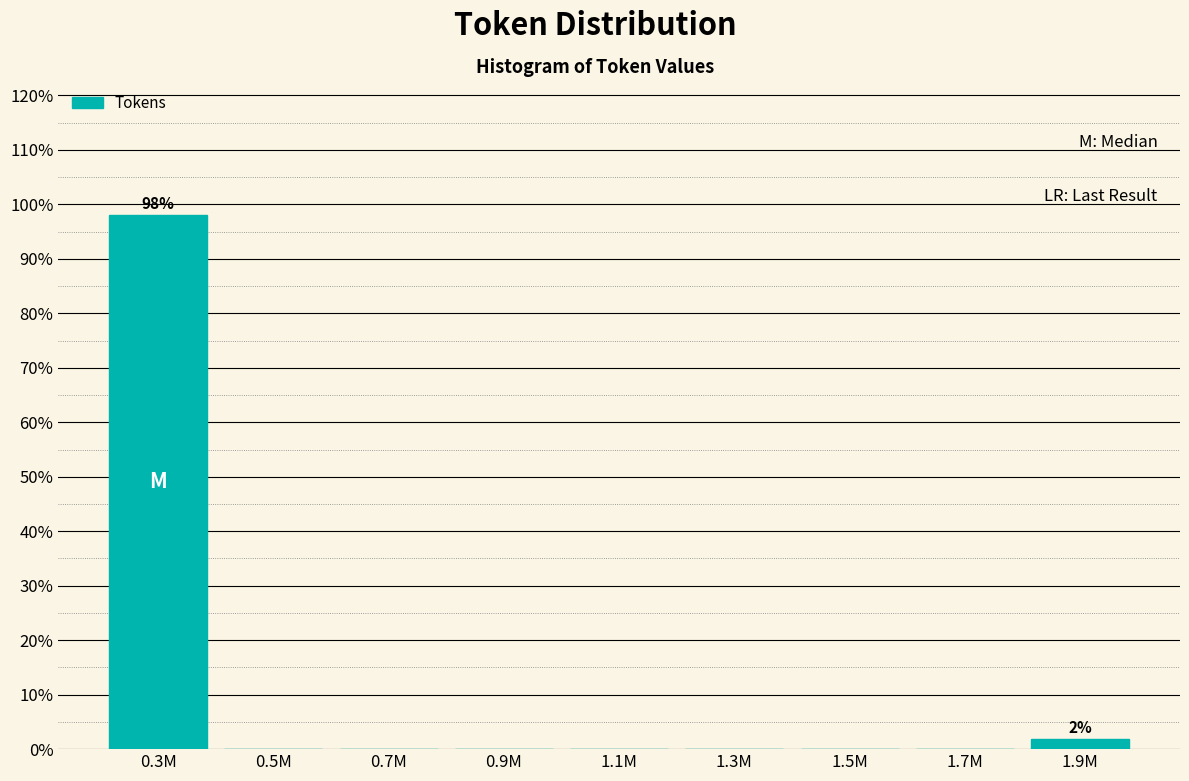

Reading left to right, what are all the values shown in this chart?

0.3M=98.1	0.5M=0.0	0.7M=0.0	0.9M=0.0	1.1M=0.0	1.3M=0.0	1.5M=0.0	1.7M=0.0	1.9M=1.9